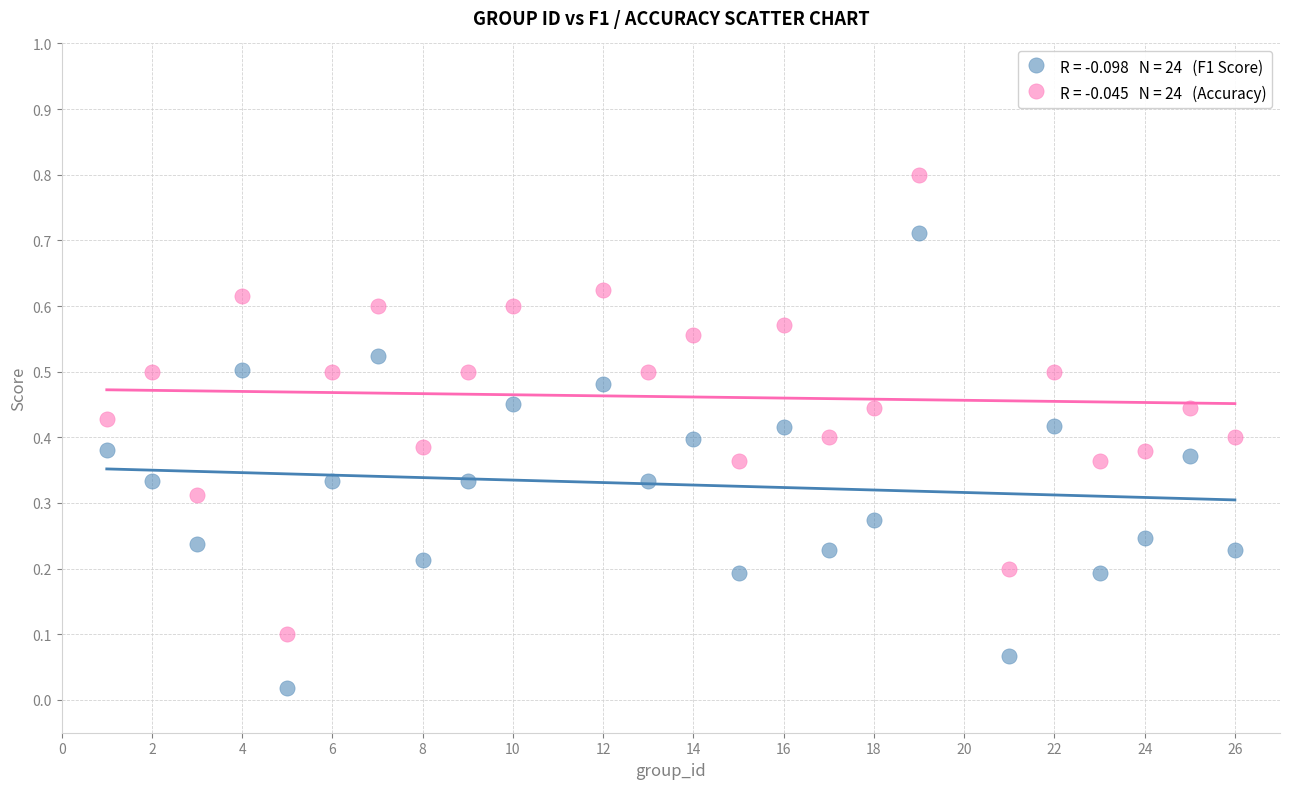

Across all data points, what is the range of X values (max minus min)?

25.0